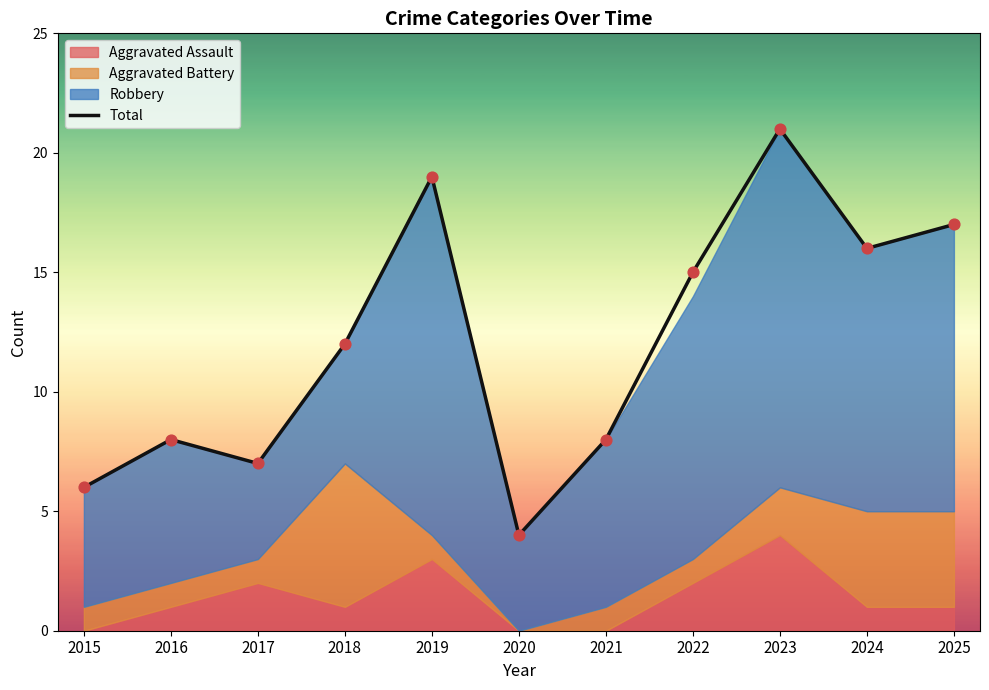

Approximately how many times larger is the value at 2015 compared to 2016?

0.8